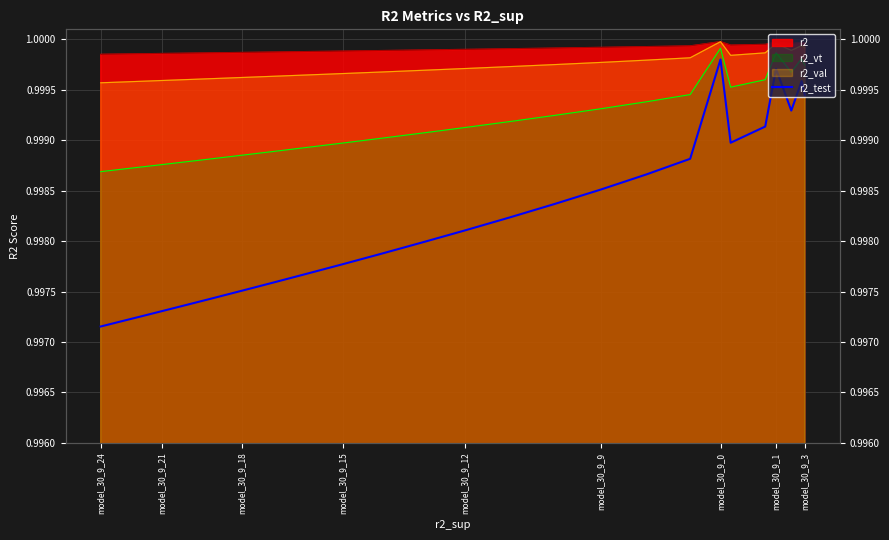

What is the label of the 16th point from the left?

model_30_9_15